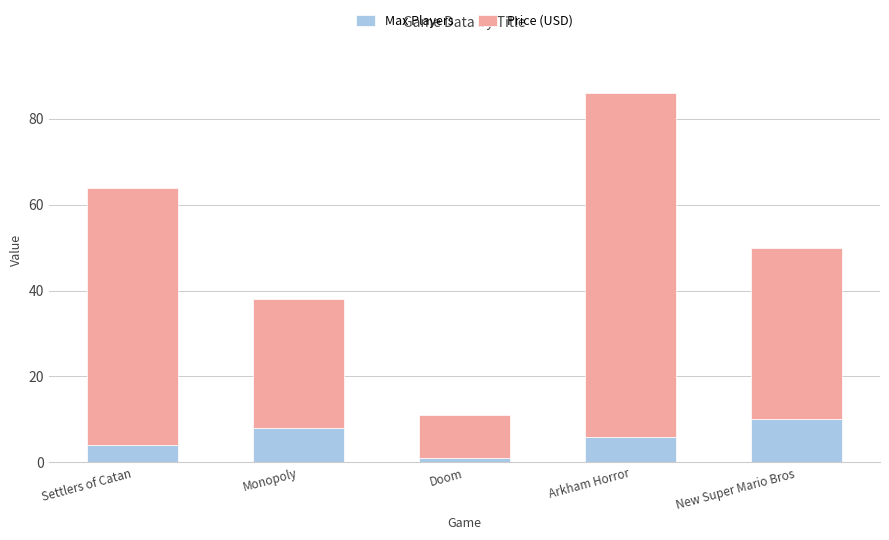

What is the difference between the Max Players values at Settlers of Catan and Monopoly?

4.0